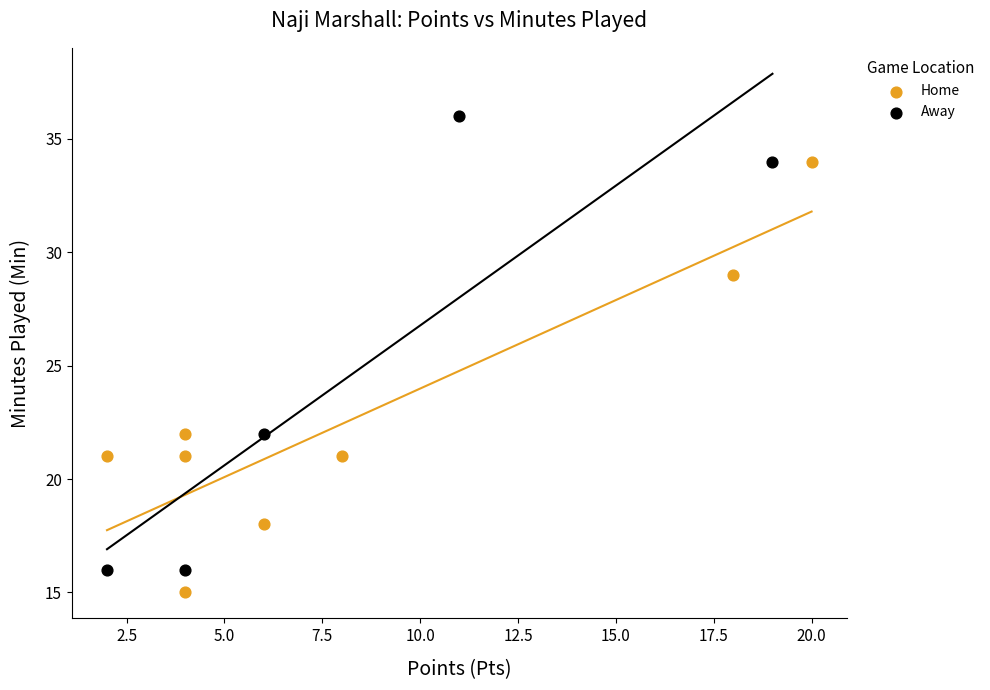

Which series reaches the maximum Y coordinate?

Away